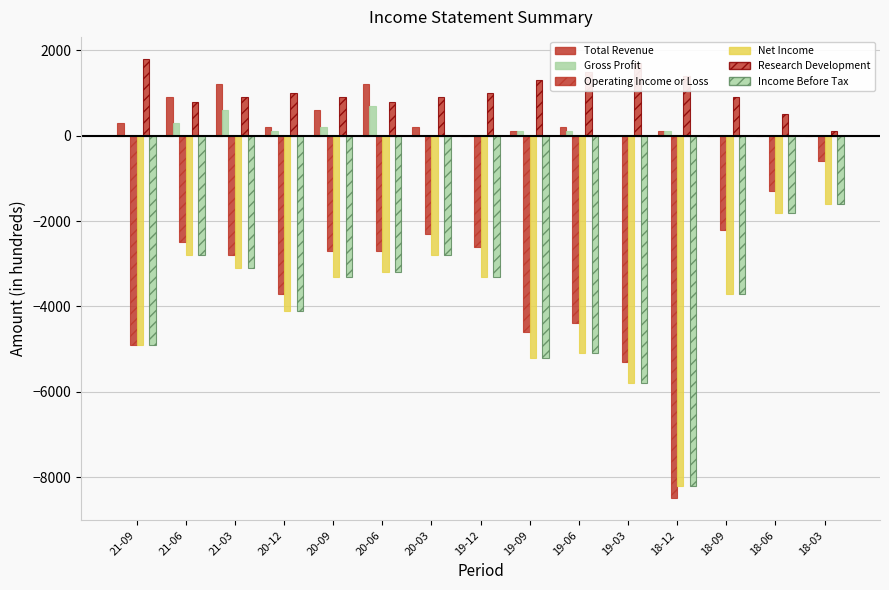

At which category does the chart reach its peak across all series?

21-09